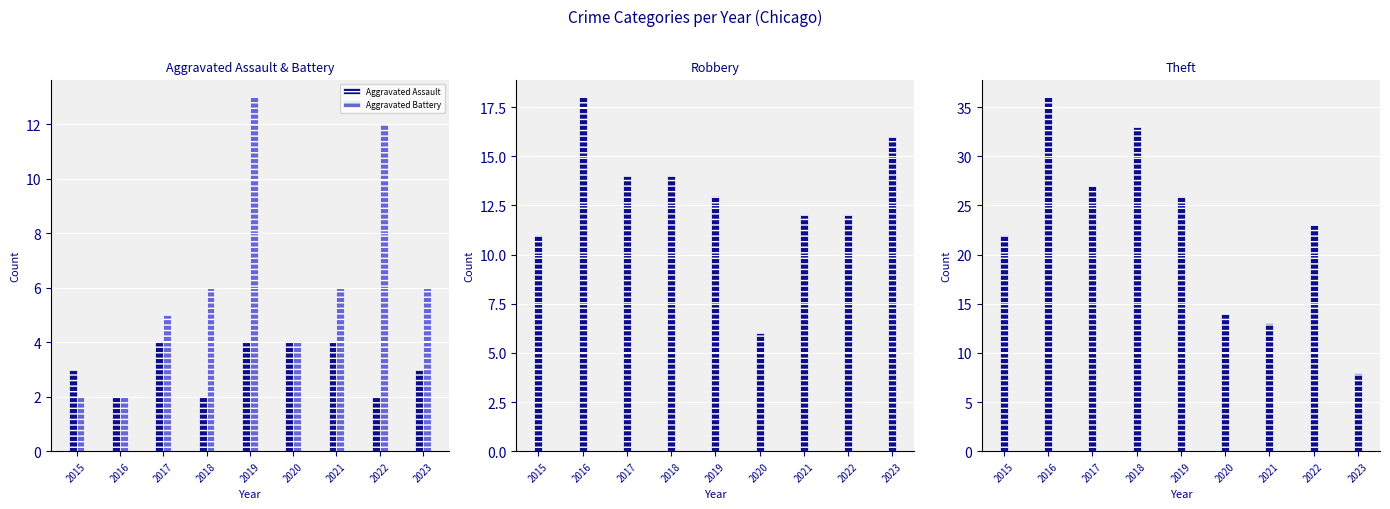

At 2023, list the series in order from smallest to largest.

Aggravated Assault, Aggravated Battery, Theft, Robbery